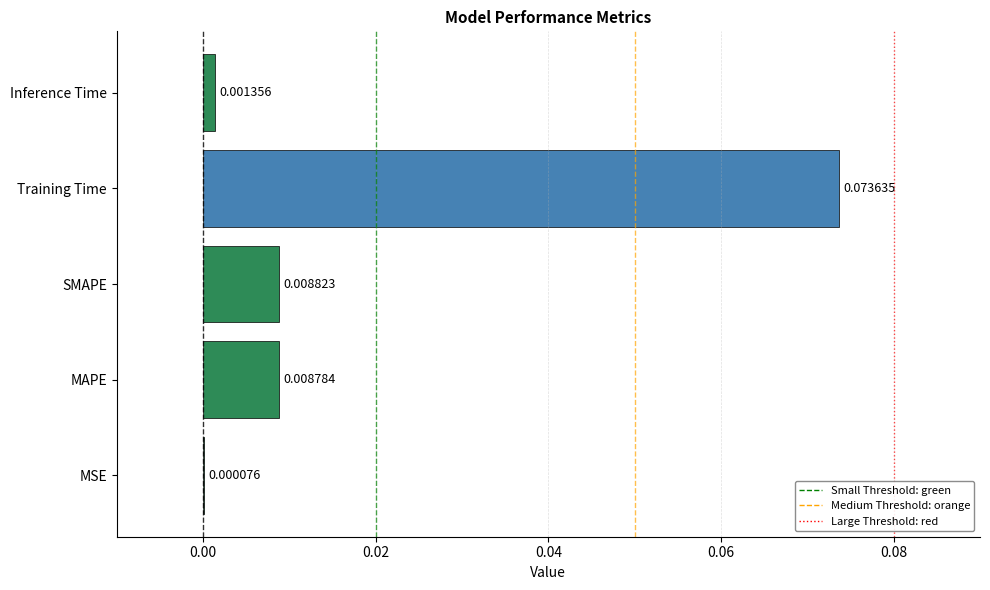

At which label is the value closest to 0?

MSE